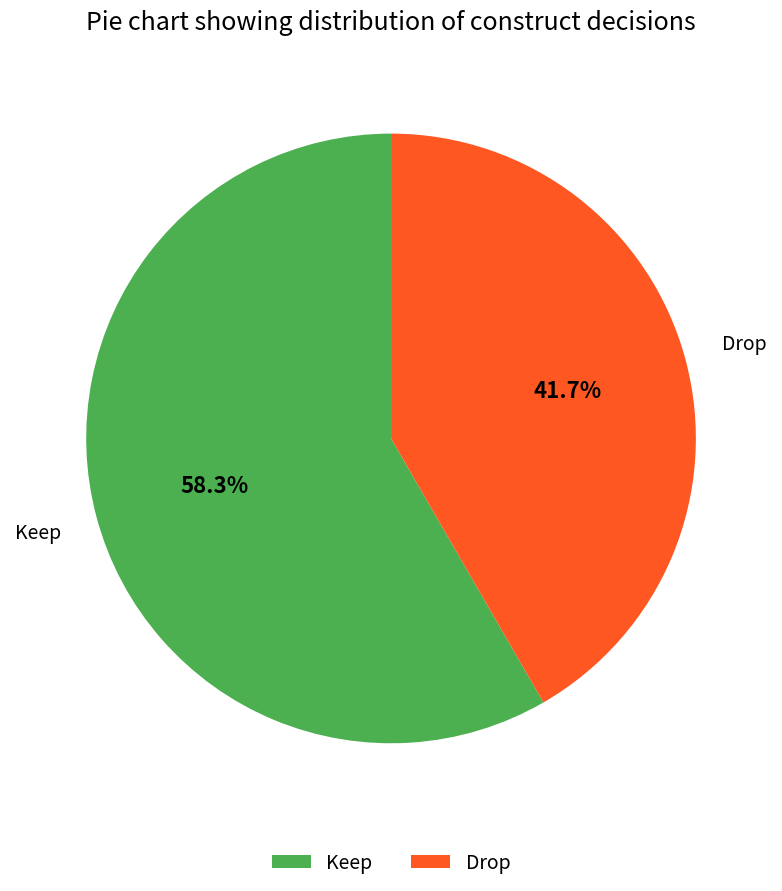

Does any single category account for the majority?

Yes